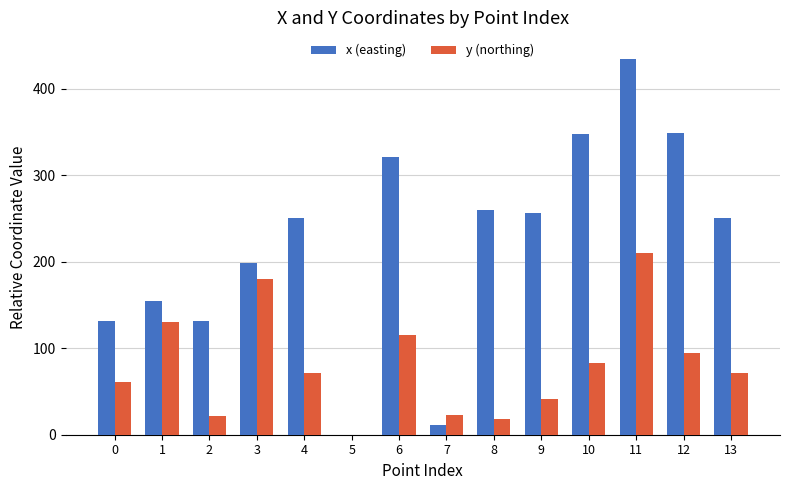

What is the sum of the x (easting) values at 4 and 10?

597.4